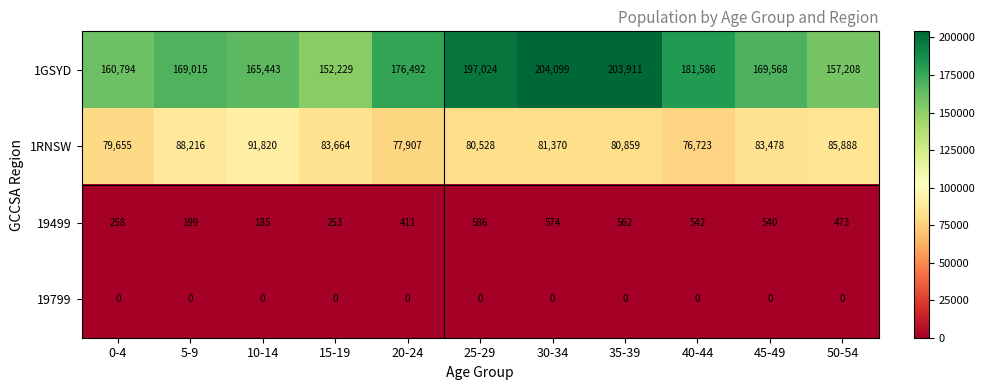

At how many categories does at least one series exceed 128773?

11